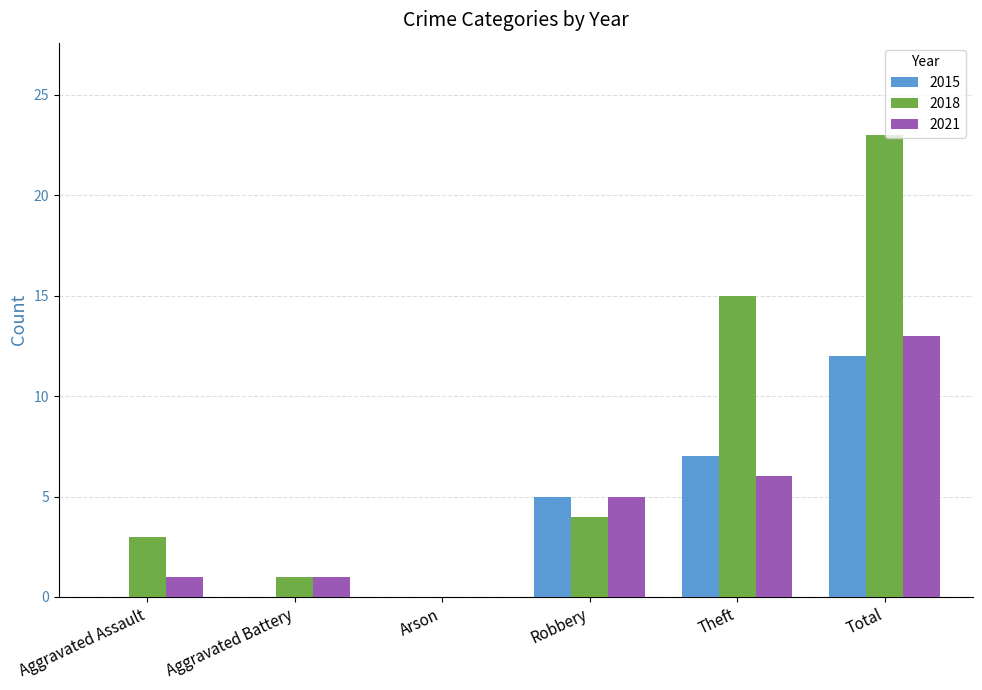

True or false: 2018 has a value of 0 at Arson.

True